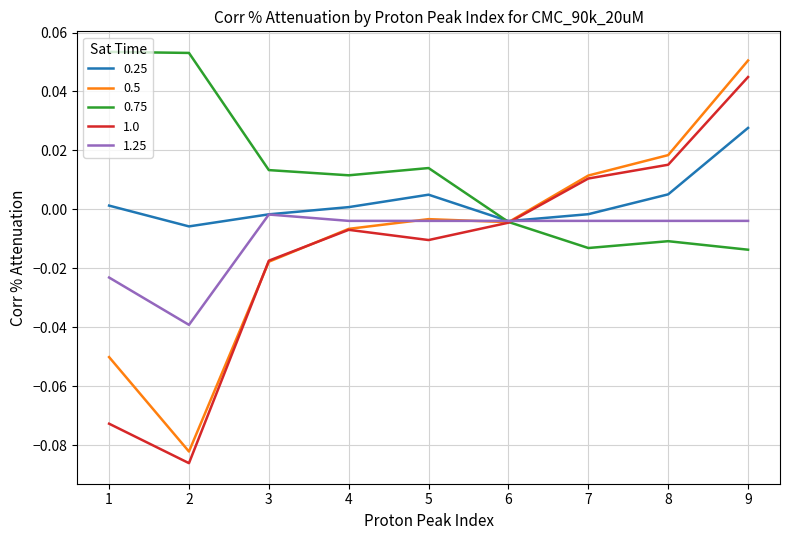

True or false: 0.25 has a value of 0.0 at 1.

True